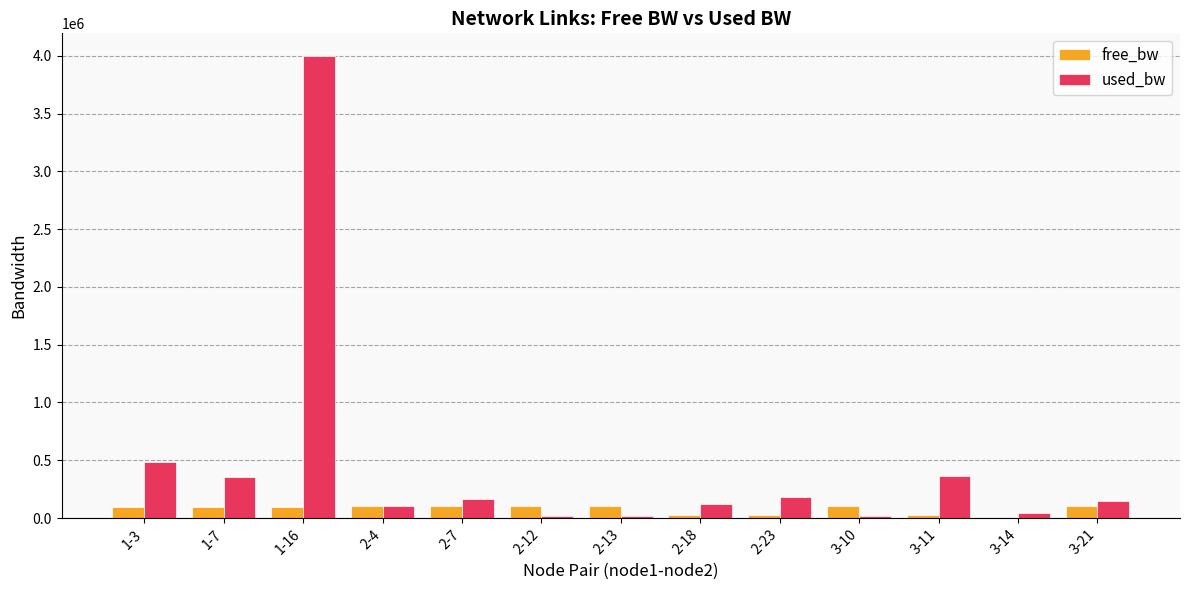

Which series has the widest spread of values?

used_bw